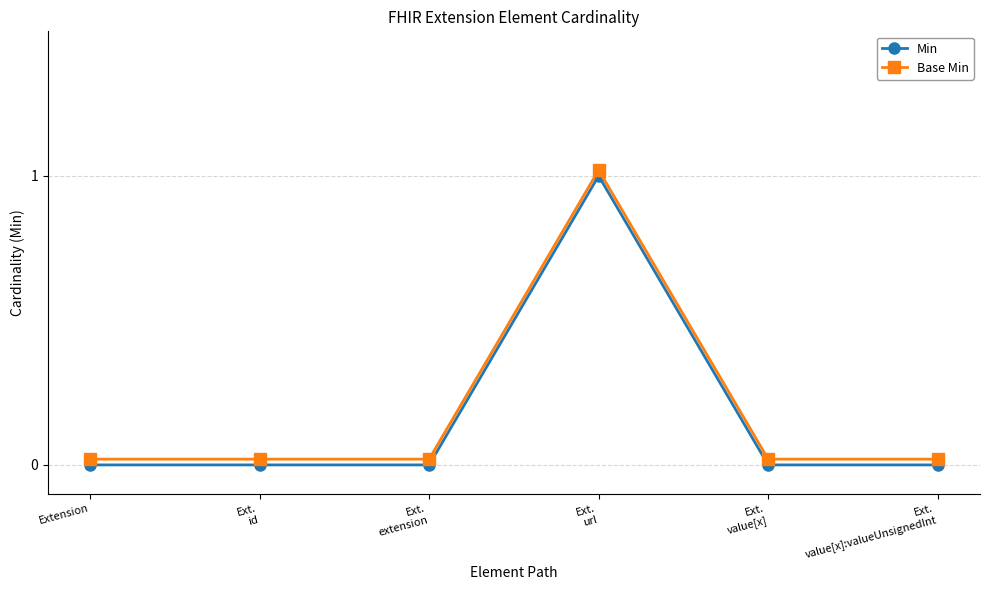

What is the label of the 4th point from the left?

Ext.
url